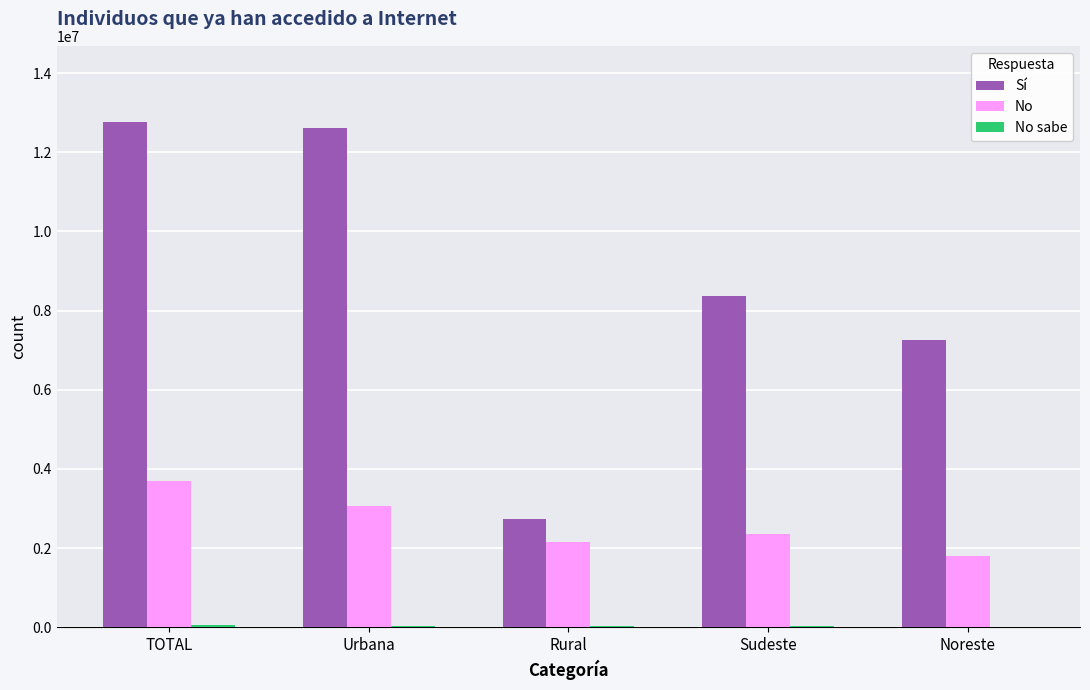

The value of No at Sudeste is 3732058. True or false?

False